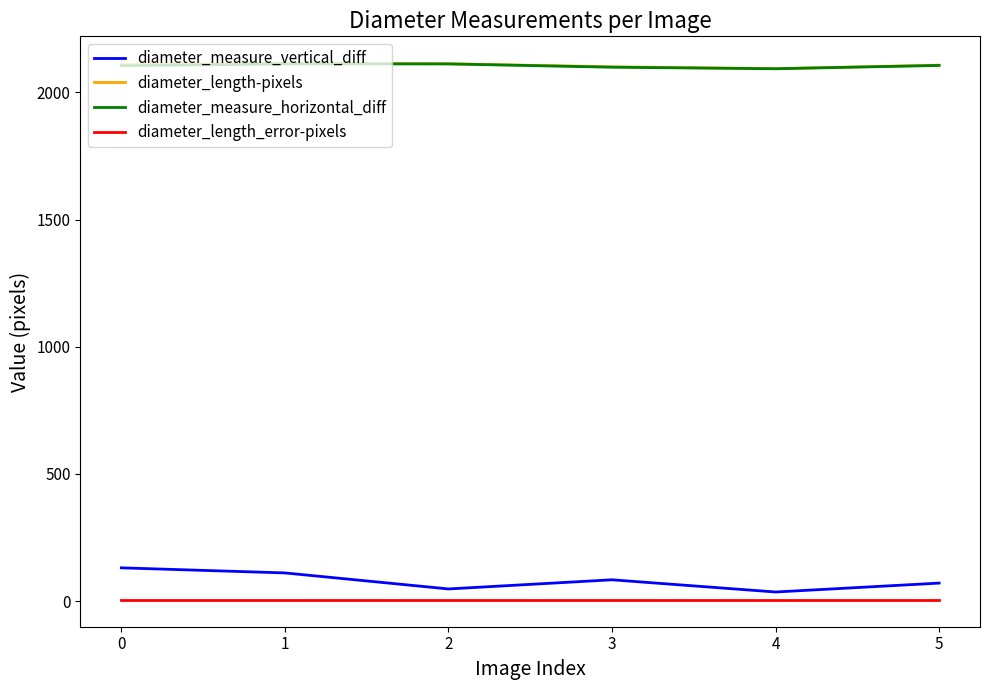

True or false: diameter_measure_horizontal_diff has more than 2 interior local peaks.

False